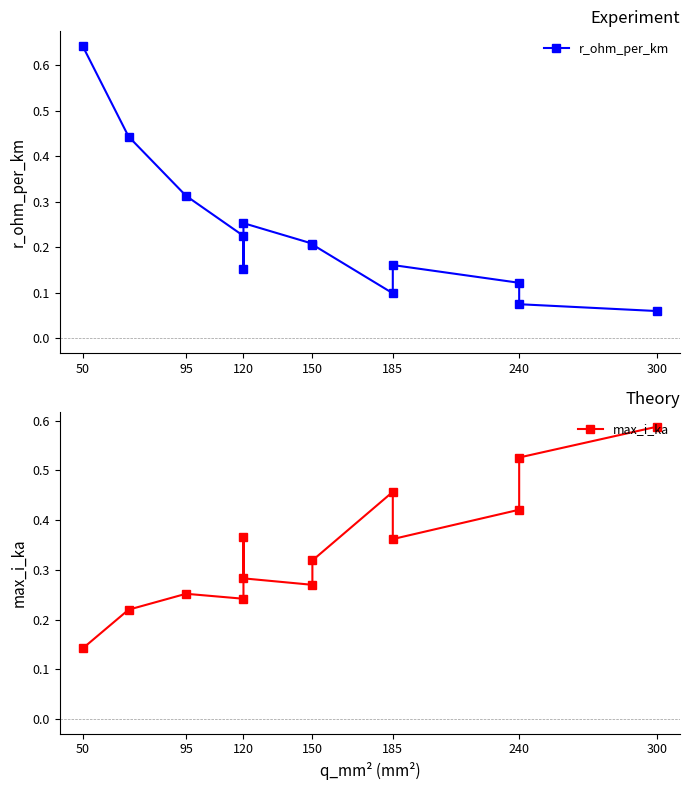

At which category is the sum across all series the highest?

50